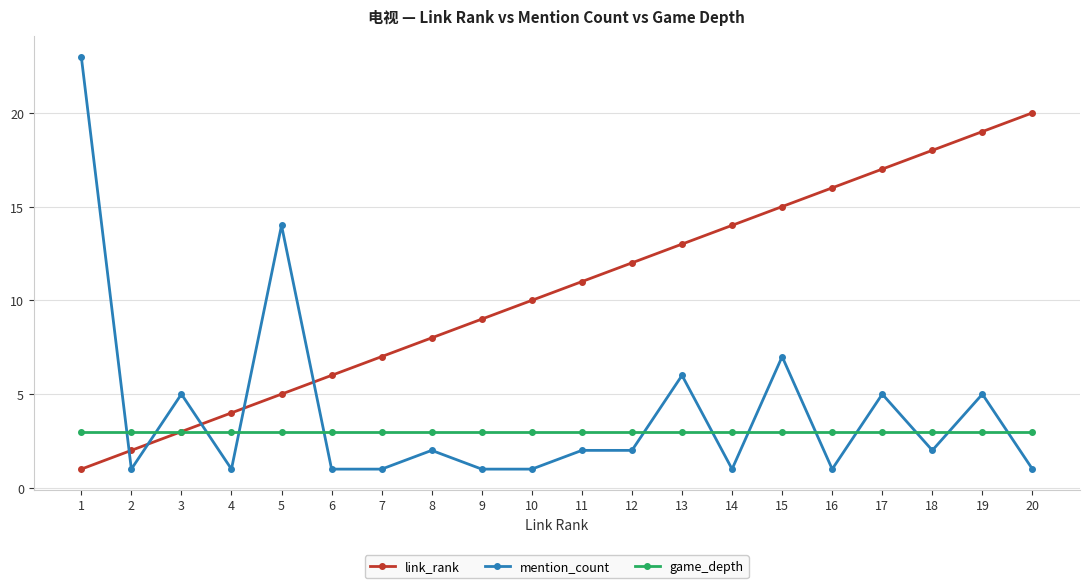

What is the maximum value shown in the chart?

23